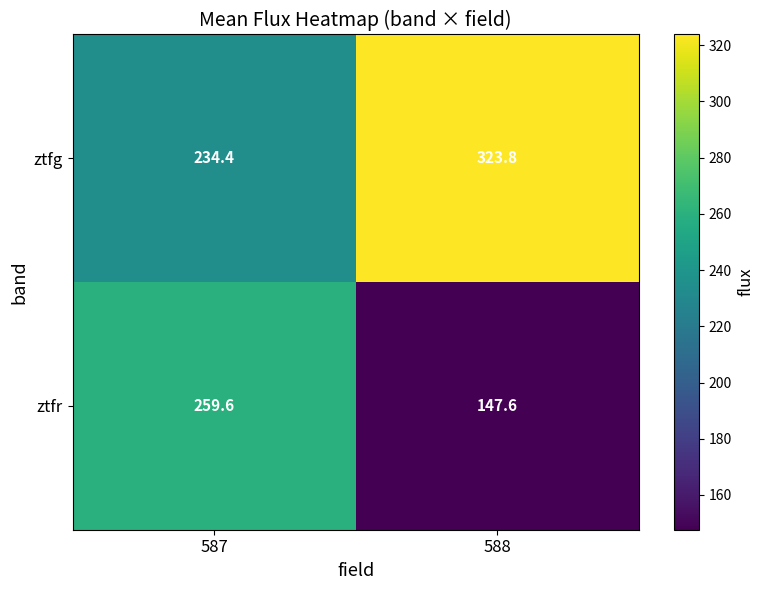

The value of ztfg at 588 is 185.4. True or false?

False